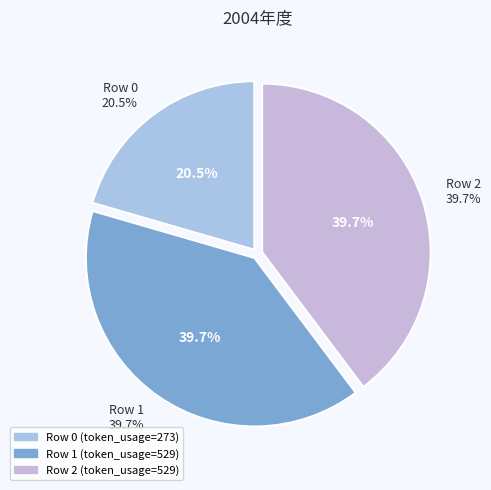

The 2 slice represents 40% of the pie. True or false?

True